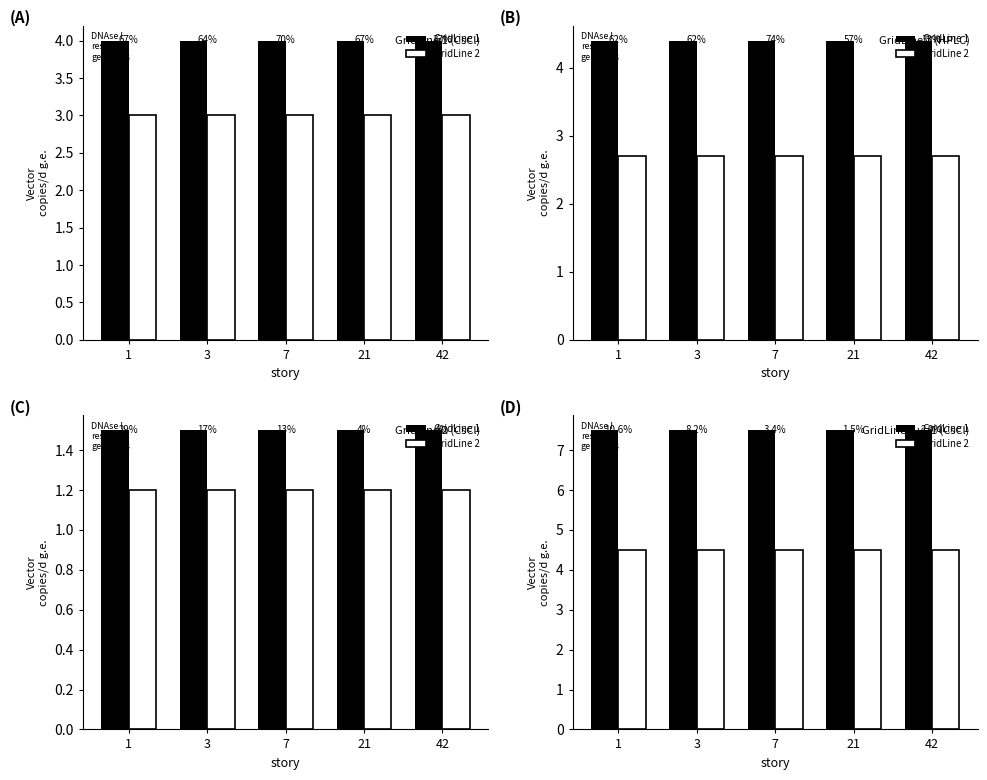

Between 1 and 42, which is larger?

1